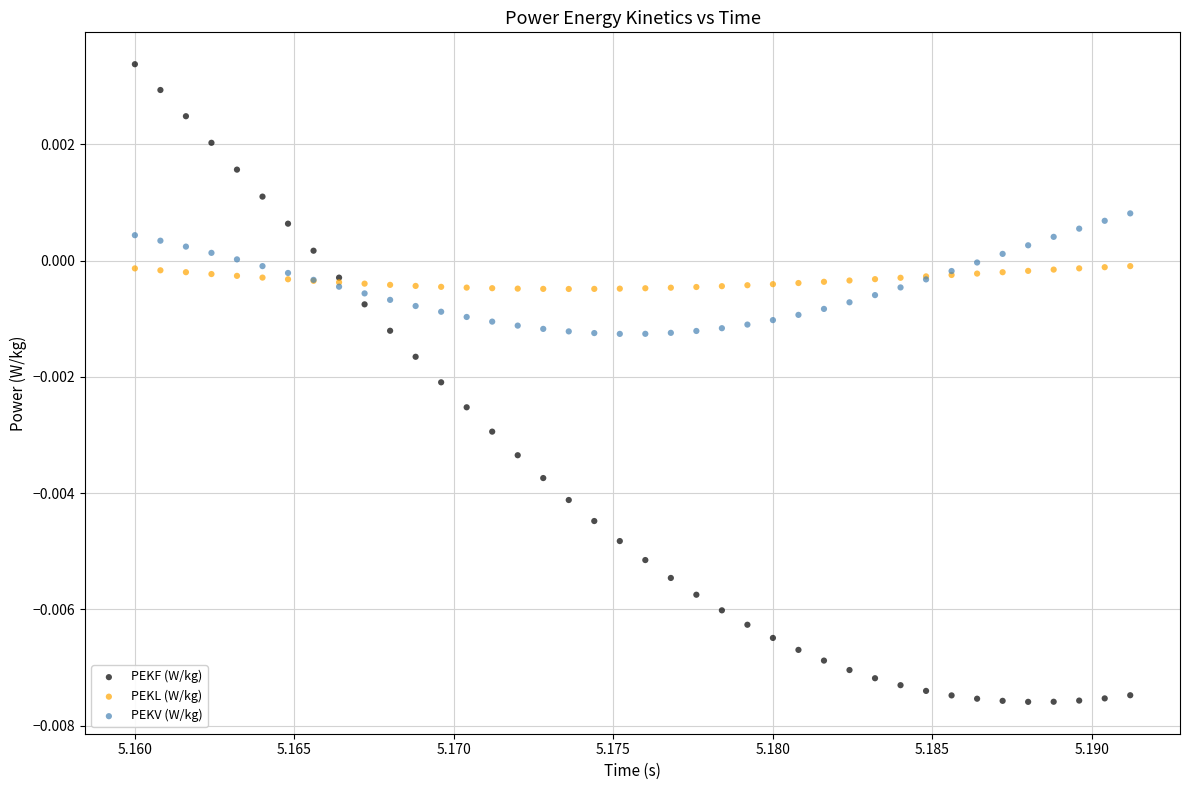

Which series contains the highest Y value?

PEKF (W/kg)